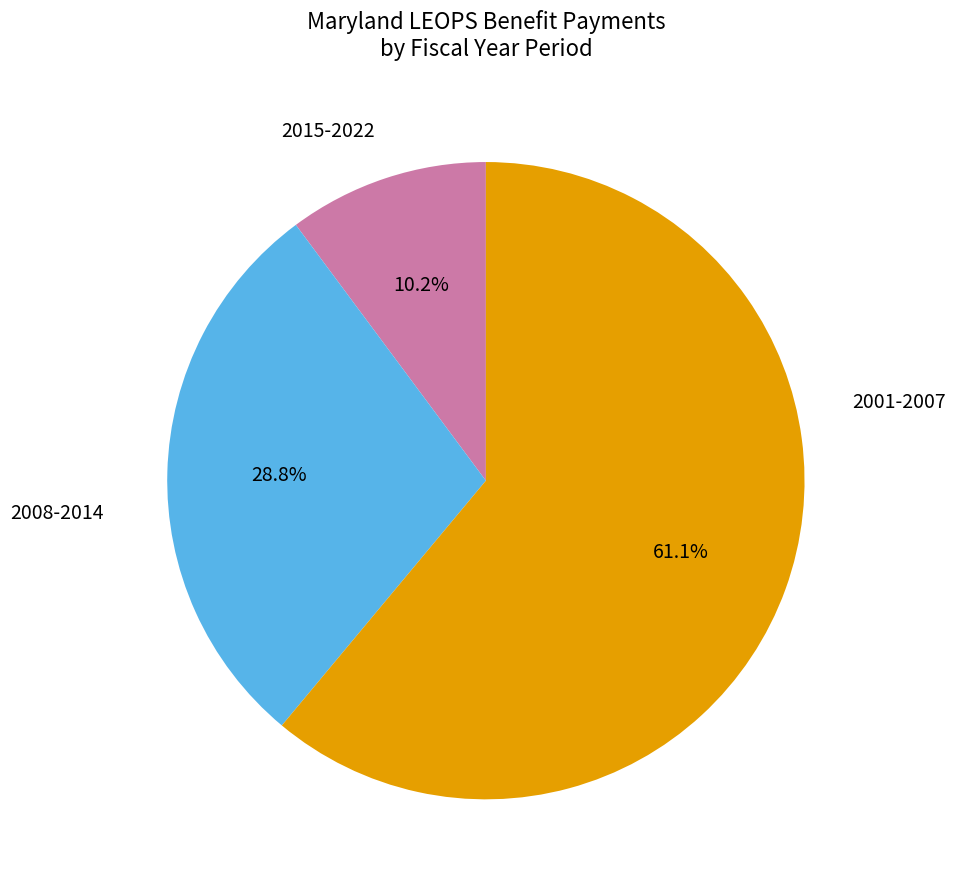

Is there any slice that represents more than half of the pie?

Yes